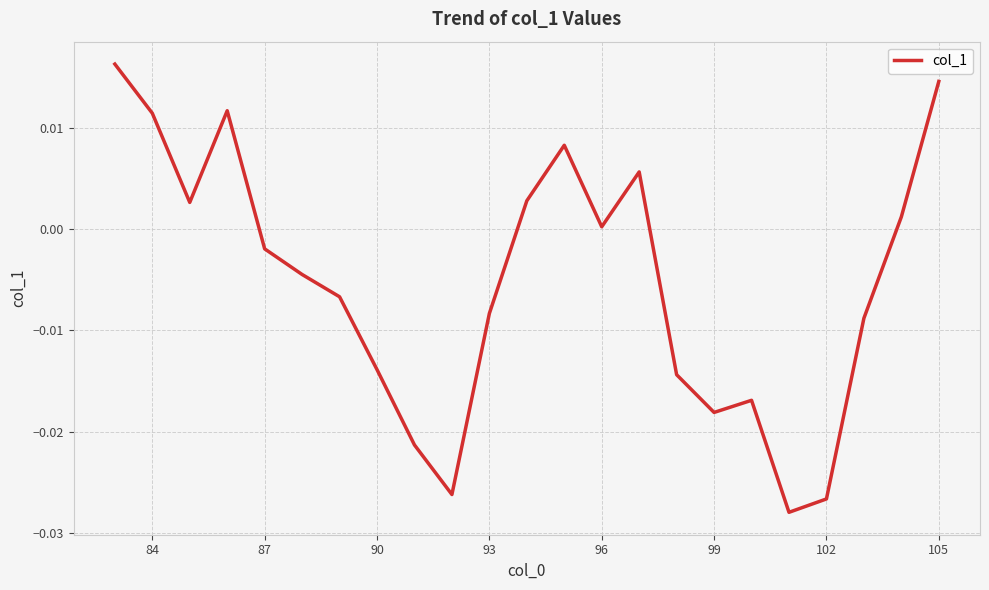

How many lines are shown in the chart?

1